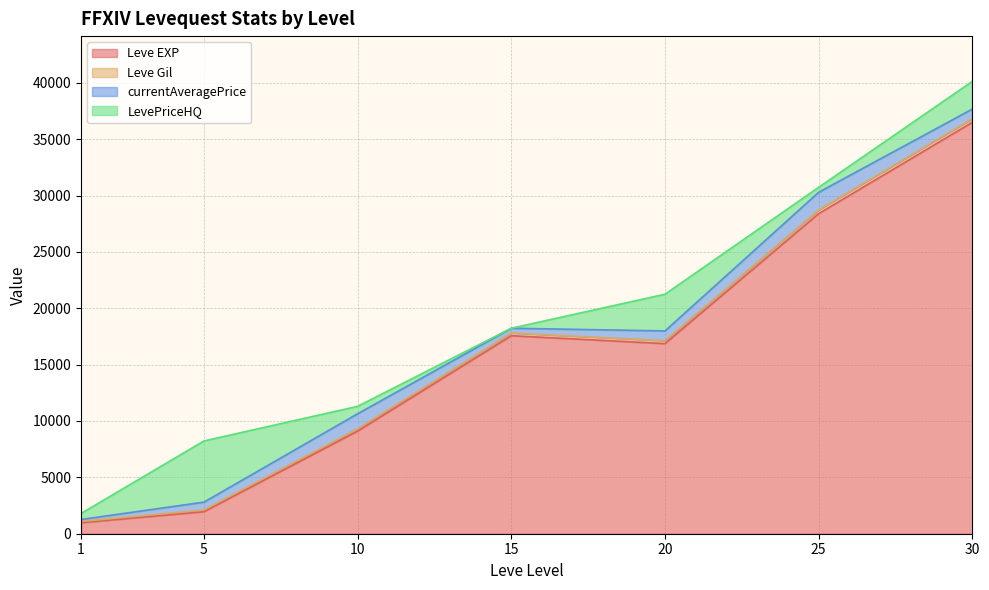

At which label does currentAveragePrice reach its peak?

10